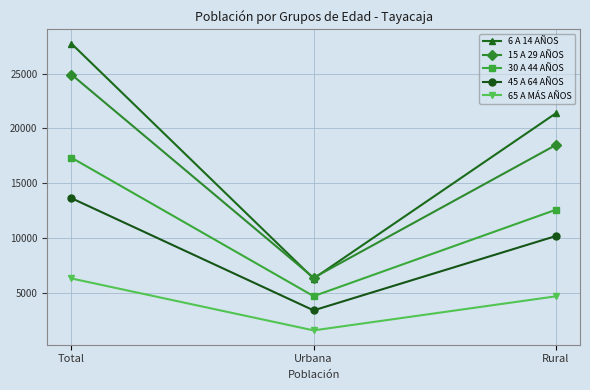

Rank the categories by 15 A 29 AÑOS value from highest to lowest.

Total, Rural, Urbana